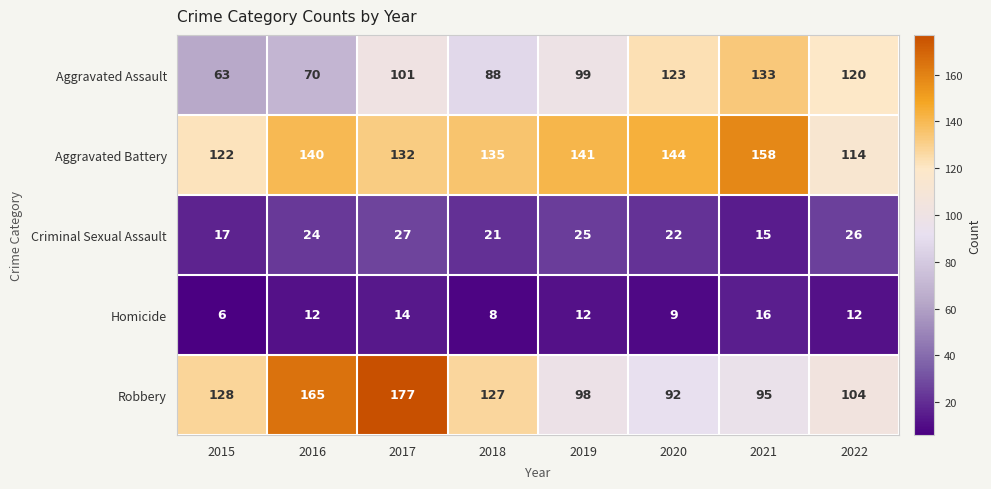

Which series has the largest total across all categories?

Aggravated Battery